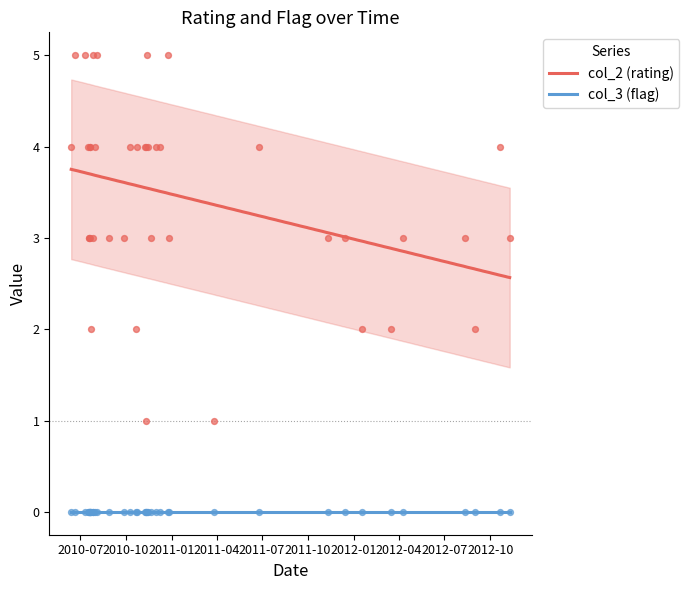

True or false: col_2 (rating) and col_3 (flag) intersect in this chart.

False